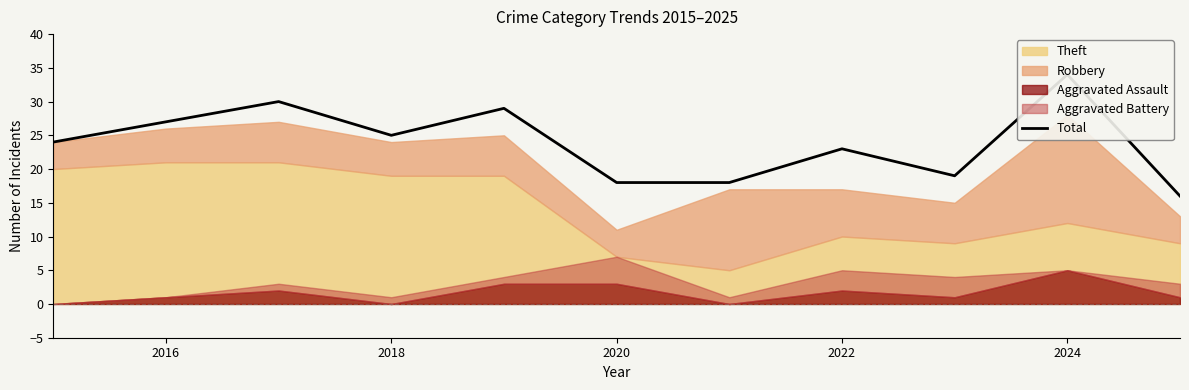

Does the chart have visible grid lines?

No